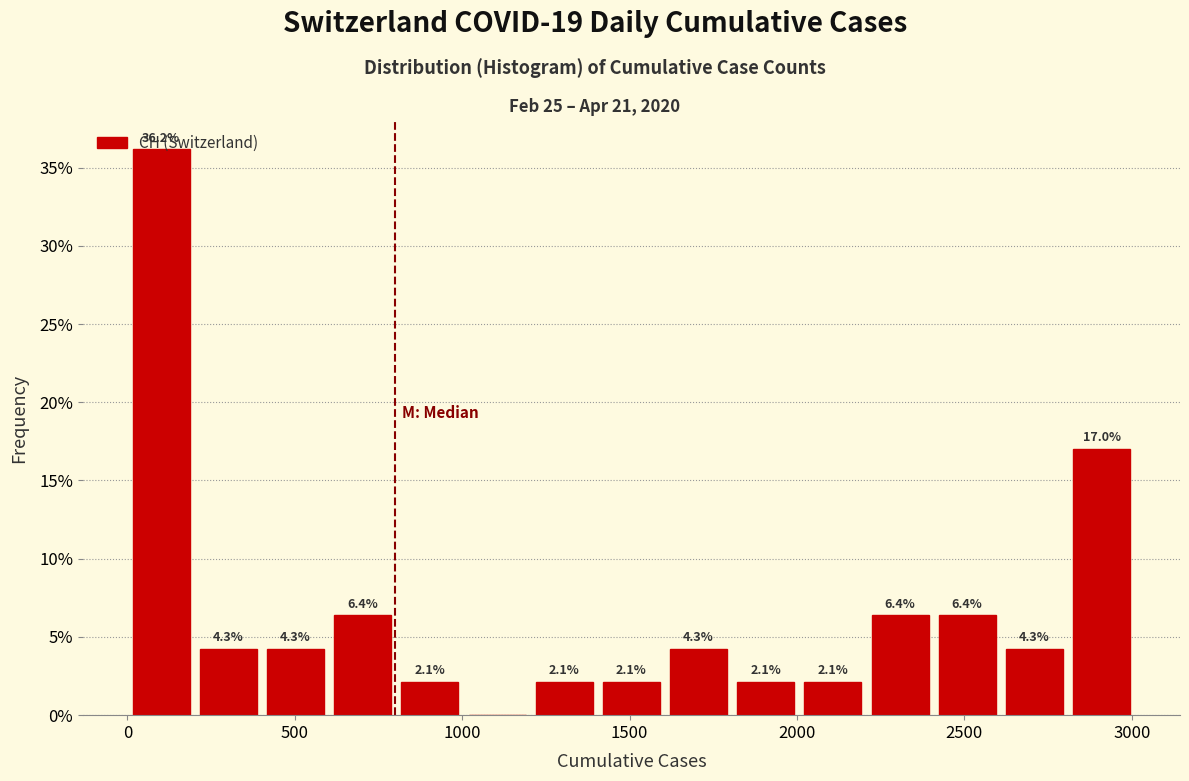

Which range on the x-axis has the tallest bar?

0 to 200